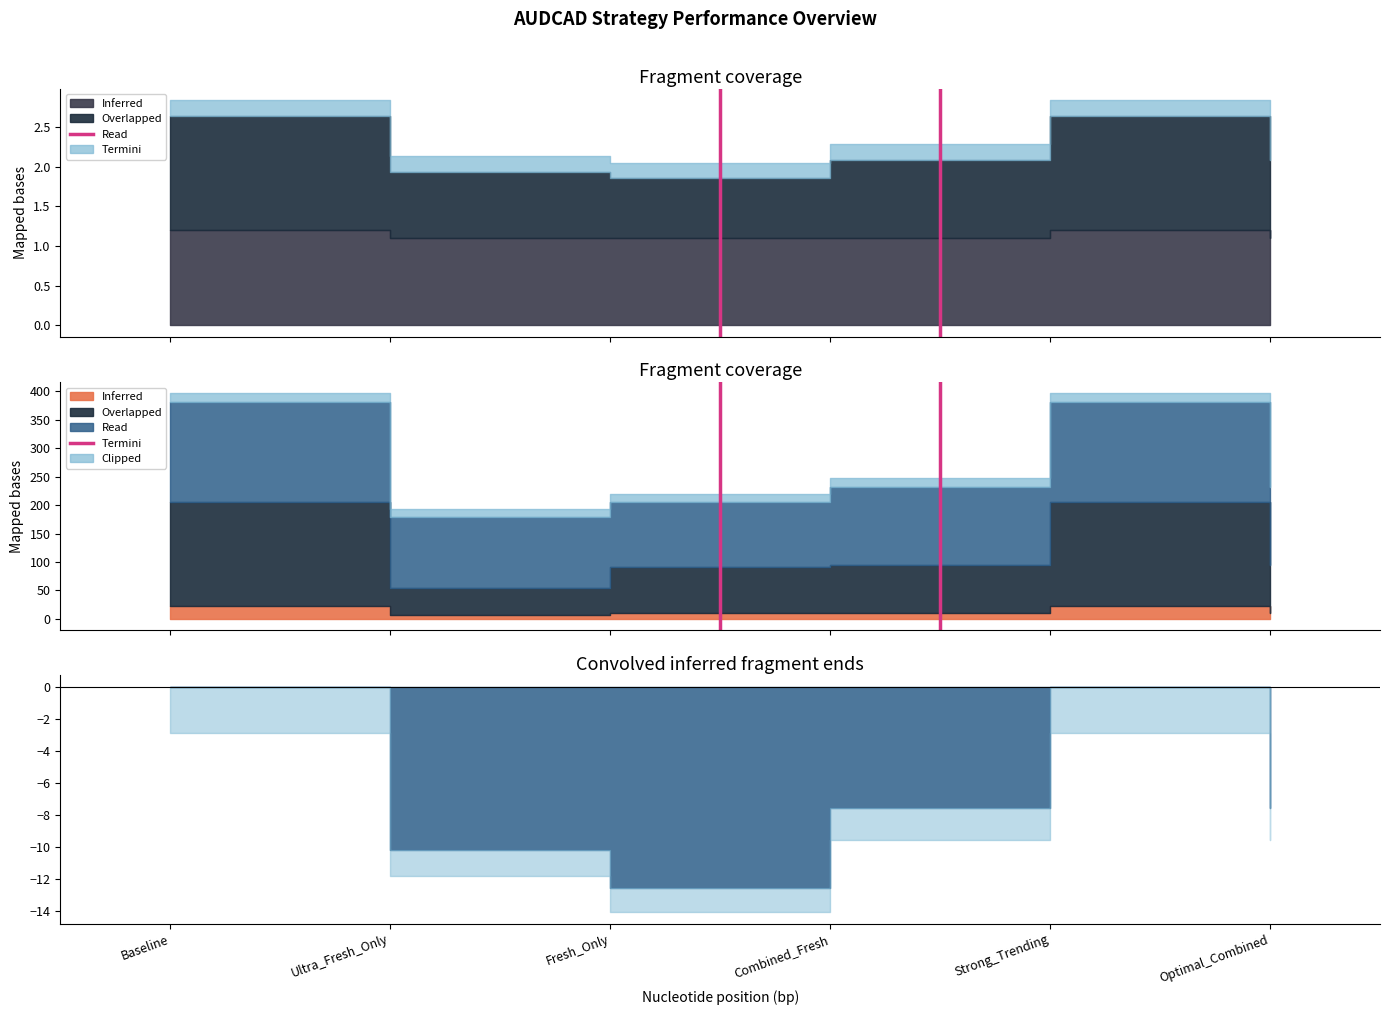

Where is the data nearest to the value 0?

Baseline